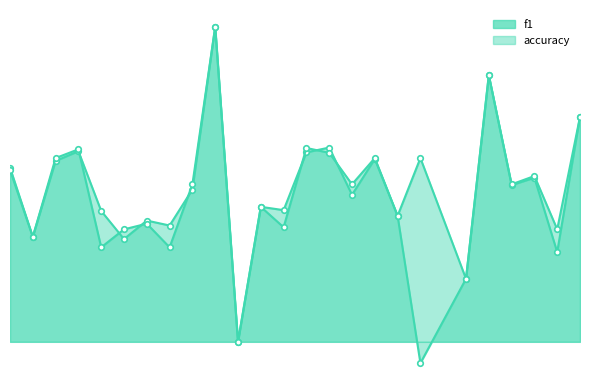

How many interior local peaks does the f1_line series have?

8